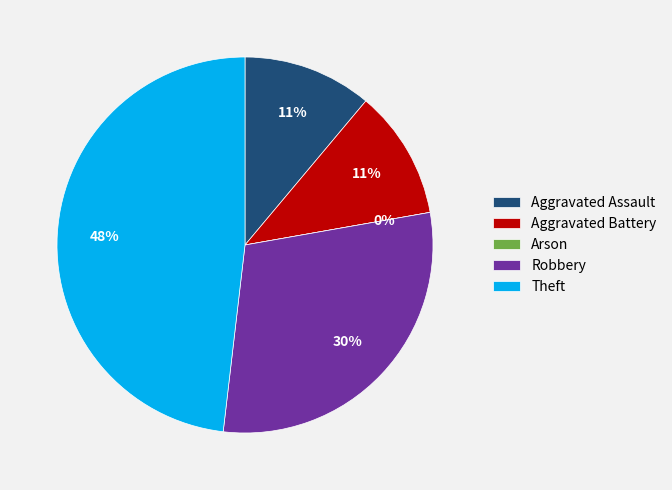

The Aggravated Assault slice represents 25% of the pie. True or false?

False